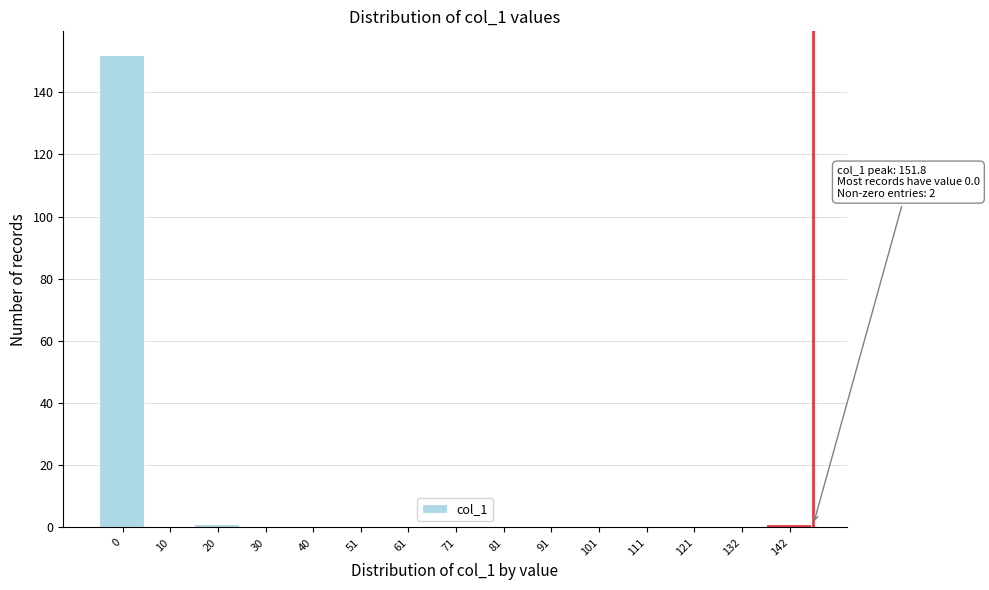

Reading left to right, list all the values displayed in this chart.

0=152	10=0	20=1	30=0	40=0	51=0	61=0	71=0	81=0	91=0	101=0	111=0	121=0	132=0	142=1